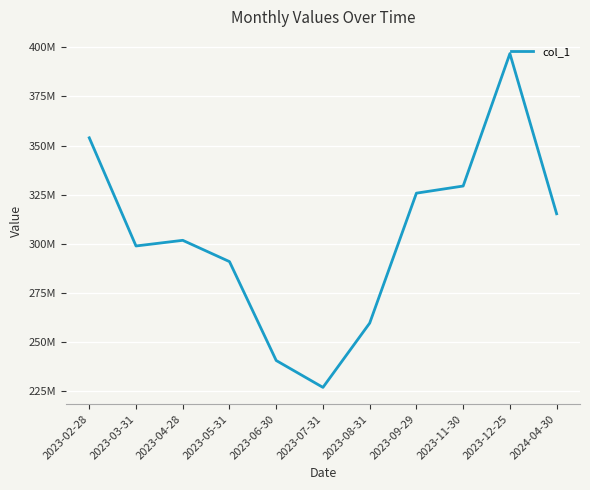

Does the chart have visible grid lines?

Yes